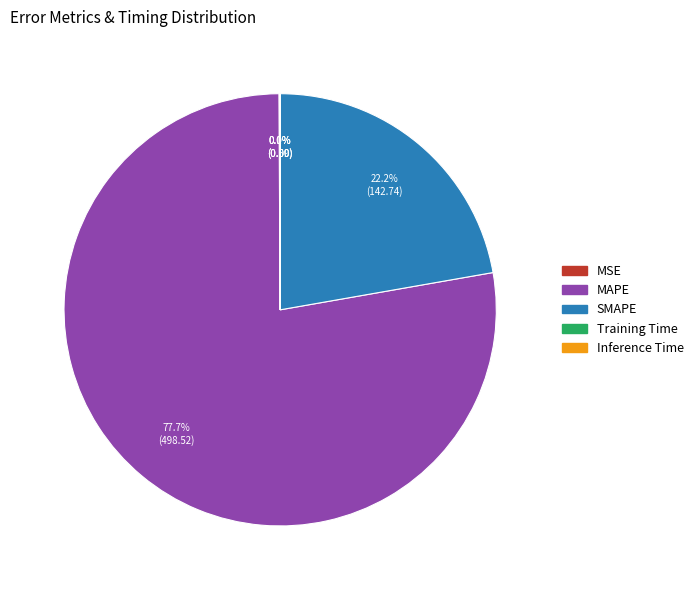

Which slice represents more than half of the pie?

MAPE